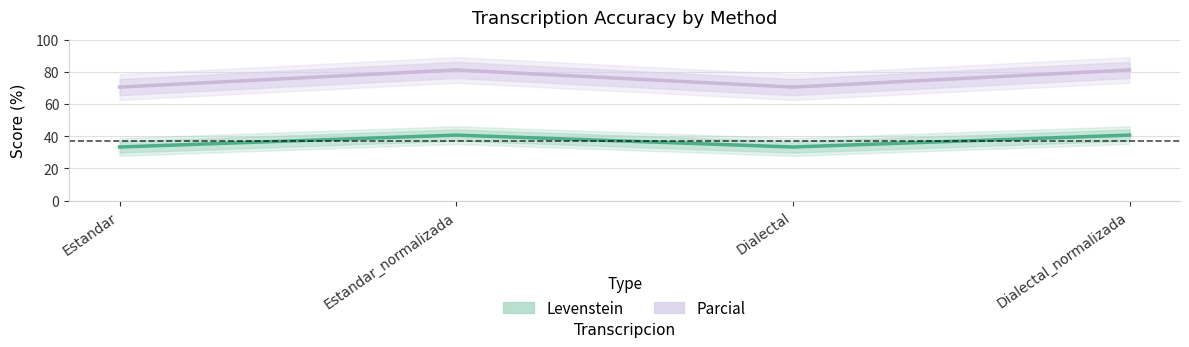

At which category is the sum across all series the highest?

Estandar_normalizada